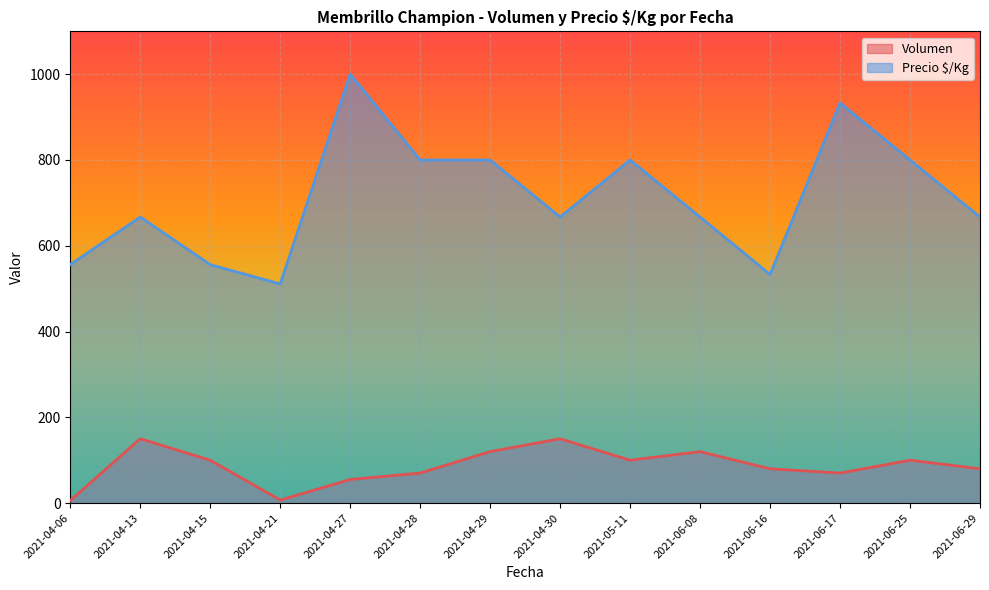

How many interior local valleys does the Volumen series have?

3